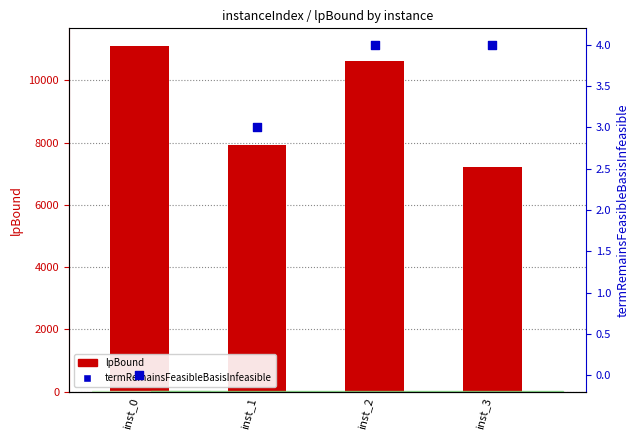

What is the total value across all series at inst_2?

10619.8